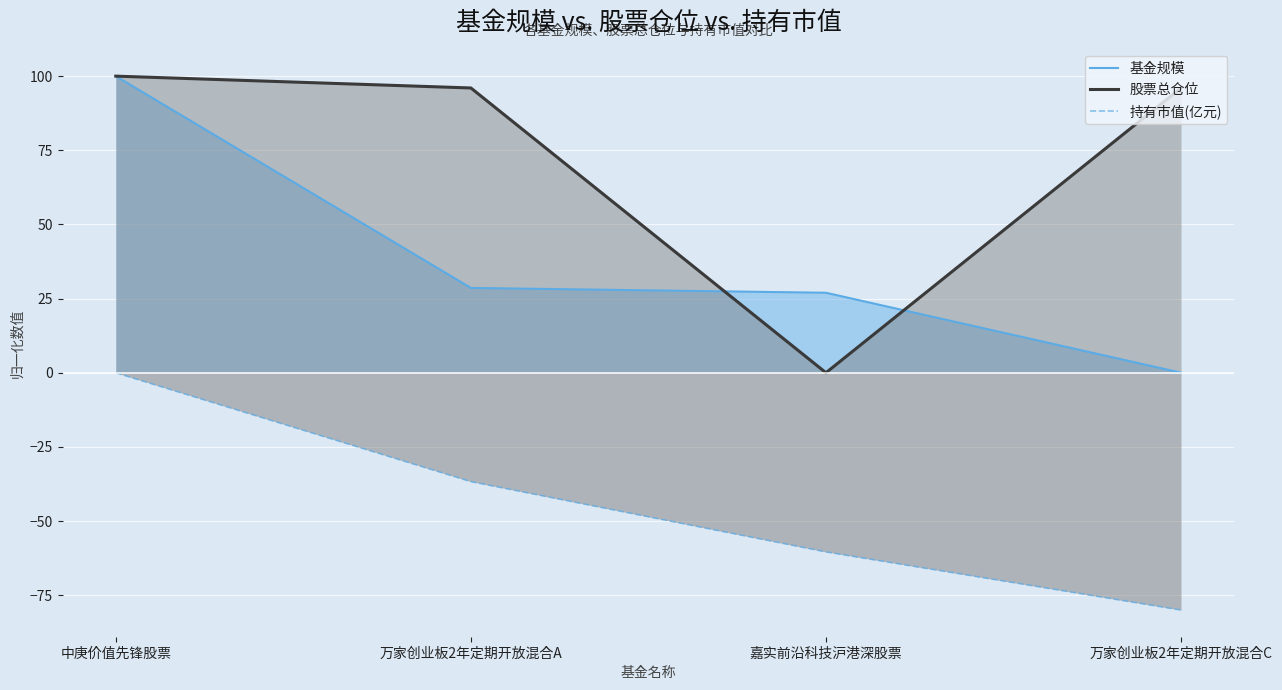

Which series has the largest total across all categories?

股票总仓位